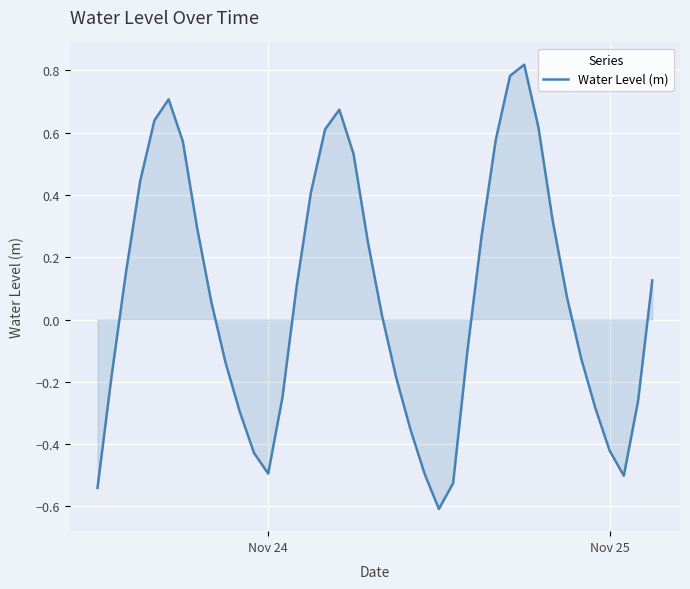

What is the difference between the maximum and minimum values?

1.4